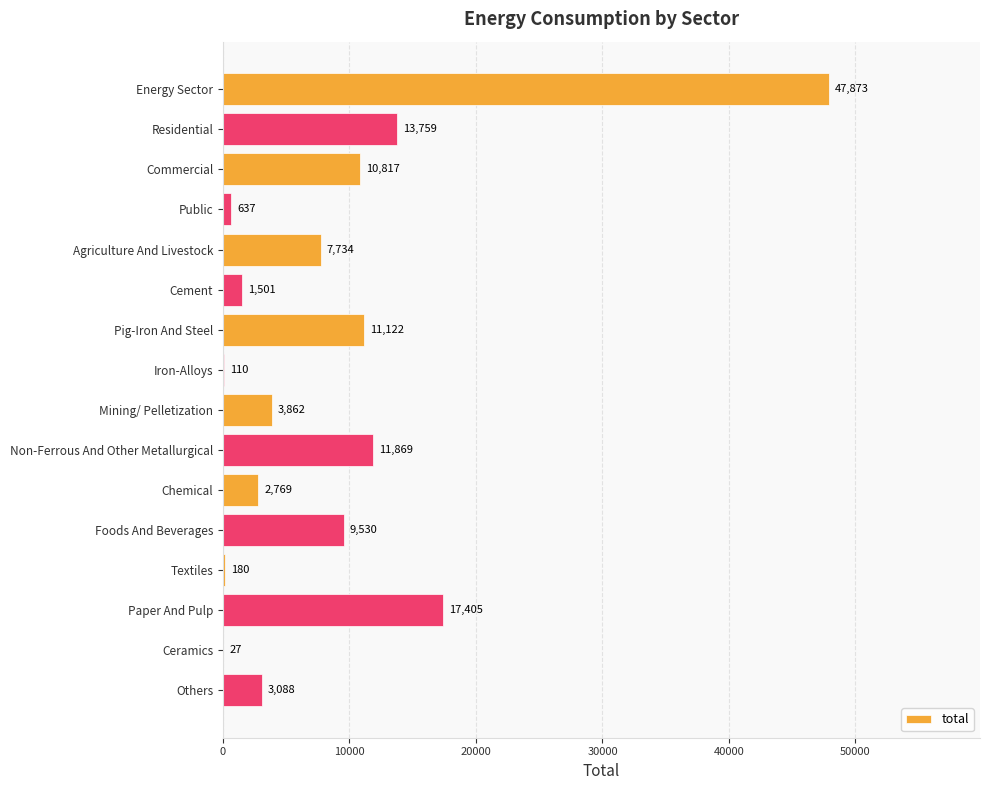

What is the greatest value displayed?

47873.3